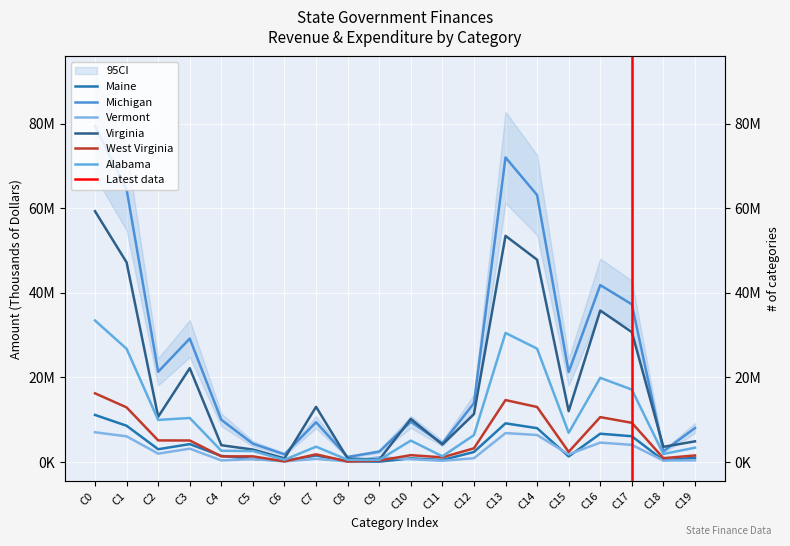

At how many categories does at least one series exceed 72952530?

1